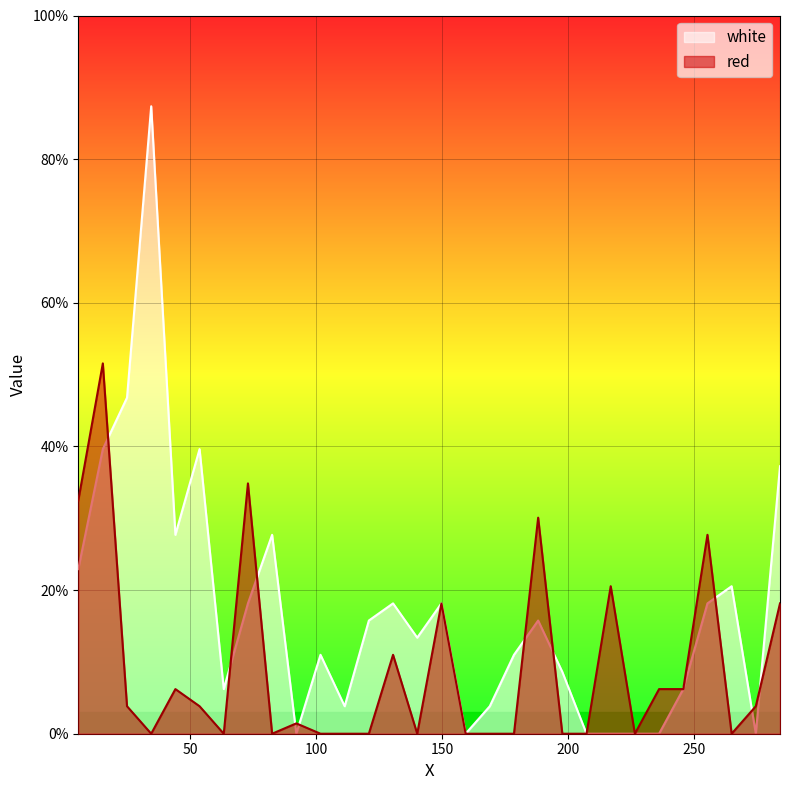

Rank the series by their maximum value, from lowest to highest.

red, white